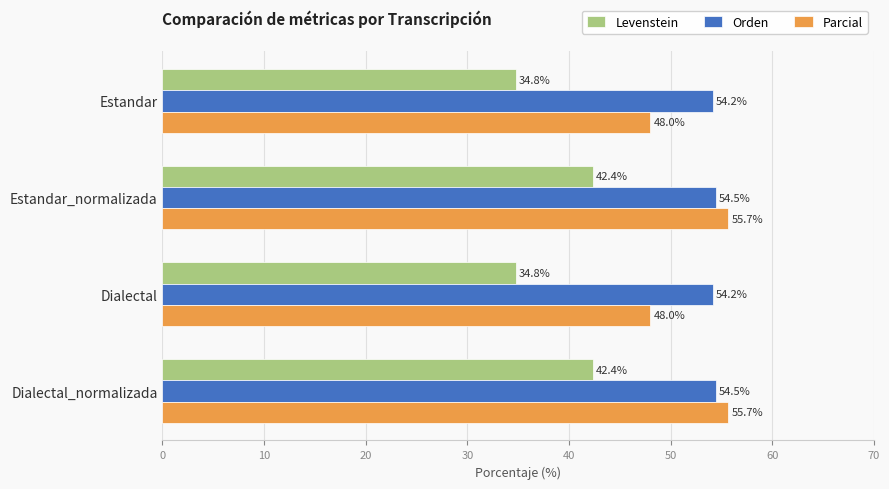

At how many categories does at least one series exceed 36?

4